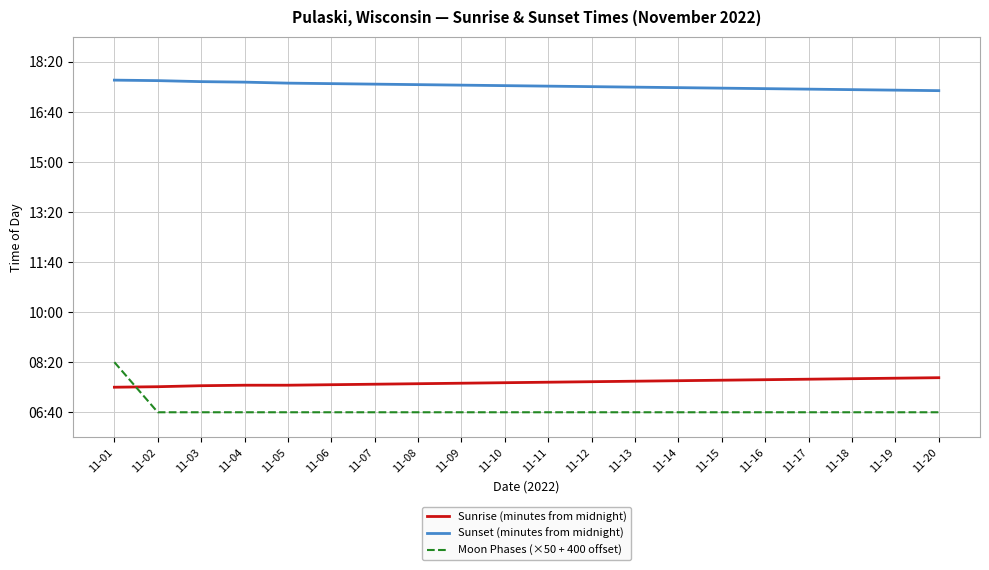

Reading right to left, transcribe all the data shown in this chart.

Sunrise (minutes from midnight): 11-20=469	11-19=468	11-18=467	11-17=466	11-16=465	11-15=464	11-14=463	11-13=462	11-12=461	11-11=460	11-10=459	11-09=458	11-08=457	11-07=456	11-06=455	11-05=454	11-04=454	11-03=453	11-02=451	11-01=450
Sunset (minutes from midnight): 11-20=1042	11-19=1043	11-18=1044	11-17=1045	11-16=1046	11-15=1047	11-14=1048	11-13=1049	11-12=1050	11-11=1051	11-10=1052	11-09=1053	11-08=1054	11-07=1055	11-06=1056	11-05=1057	11-04=1059	11-03=1060	11-02=1062	11-01=1063
Moon Phases (×50 + 400 offset): 11-20=400	11-19=400	11-18=400	11-17=400	11-16=400	11-15=400	11-14=400	11-13=400	11-12=400	11-11=400	11-10=400	11-09=400	11-08=400	11-07=400	11-06=400	11-05=400	11-04=400	11-03=400	11-02=400	11-01=500